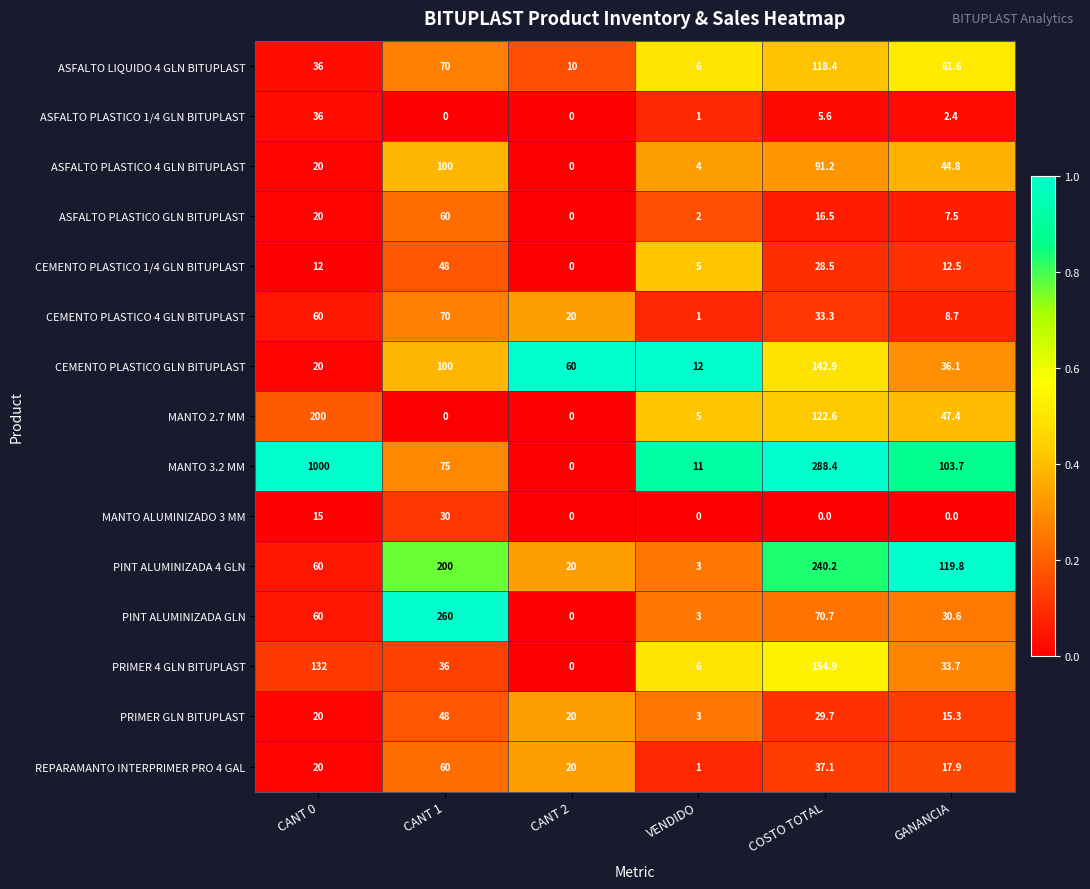

Where is MANTO ALUMINIZADO 3 MM nearest to the value 15?

CANT 0